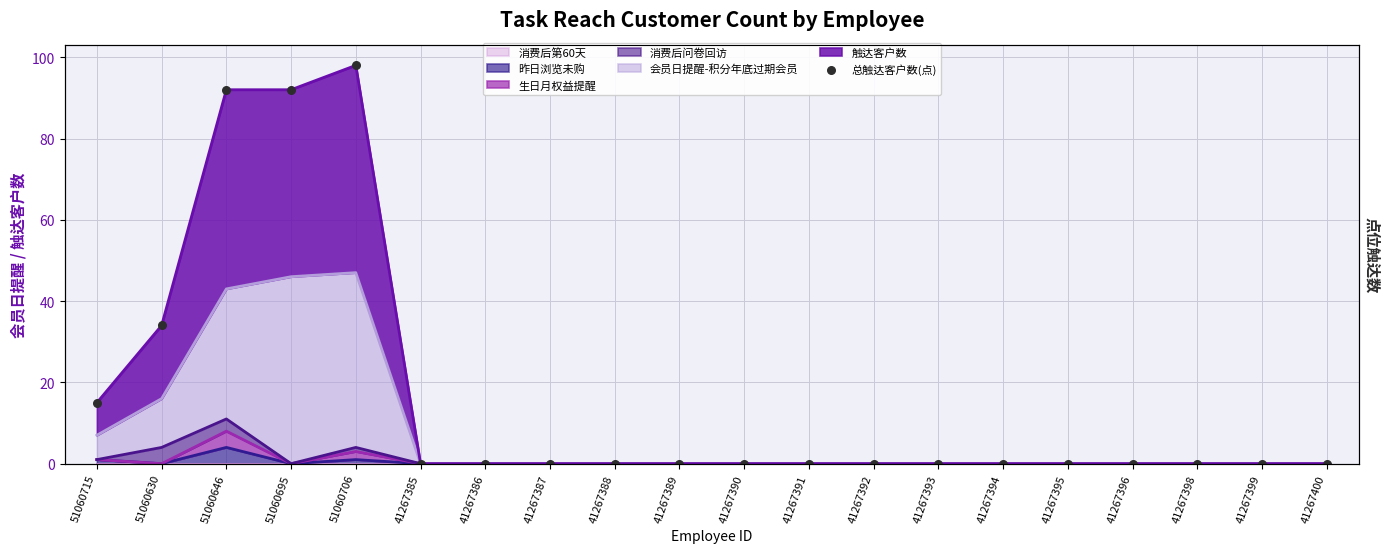

Which has a higher value, 51060630 or 51060706?

51060706